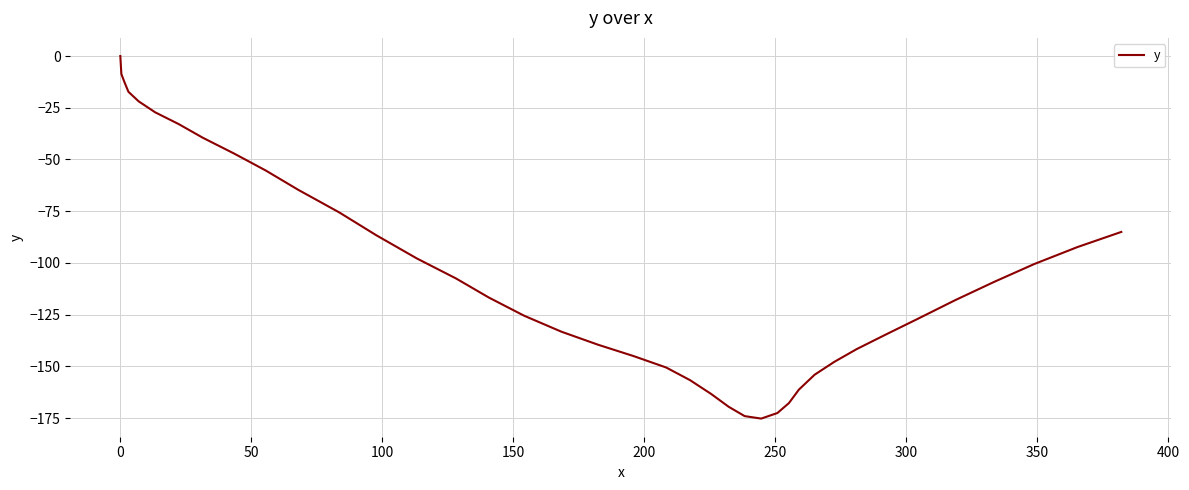

What is the difference between the maximum and minimum values?

175.2